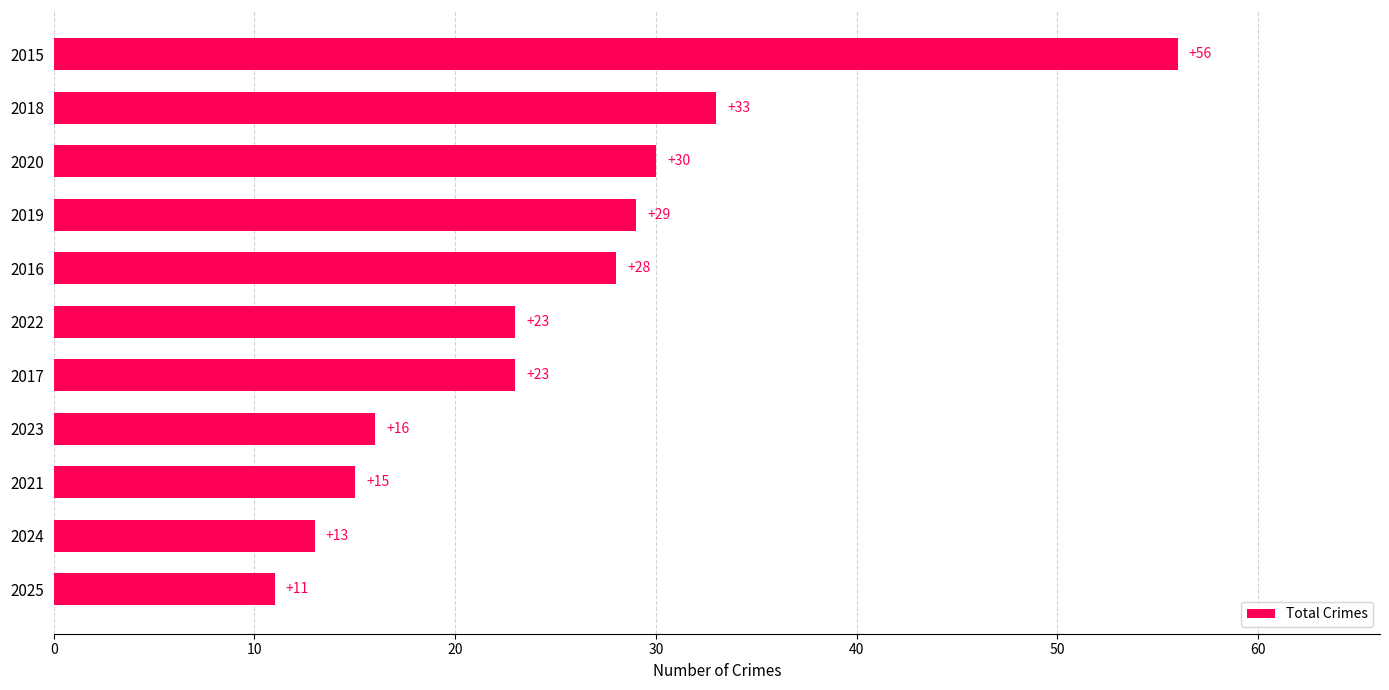

At which label is the value closest to 33?

2018